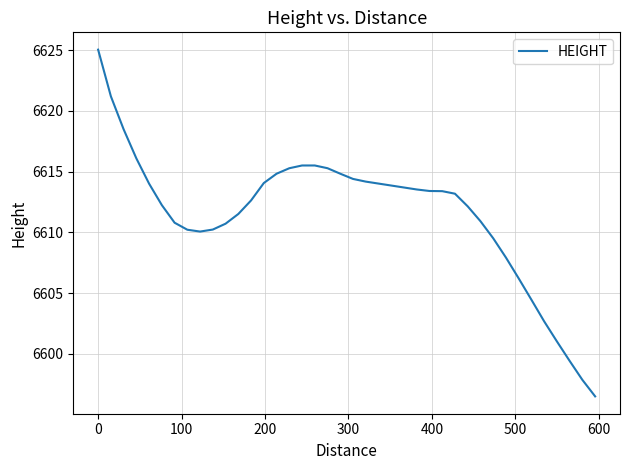

What is the minimum value shown in the chart?

6596.5